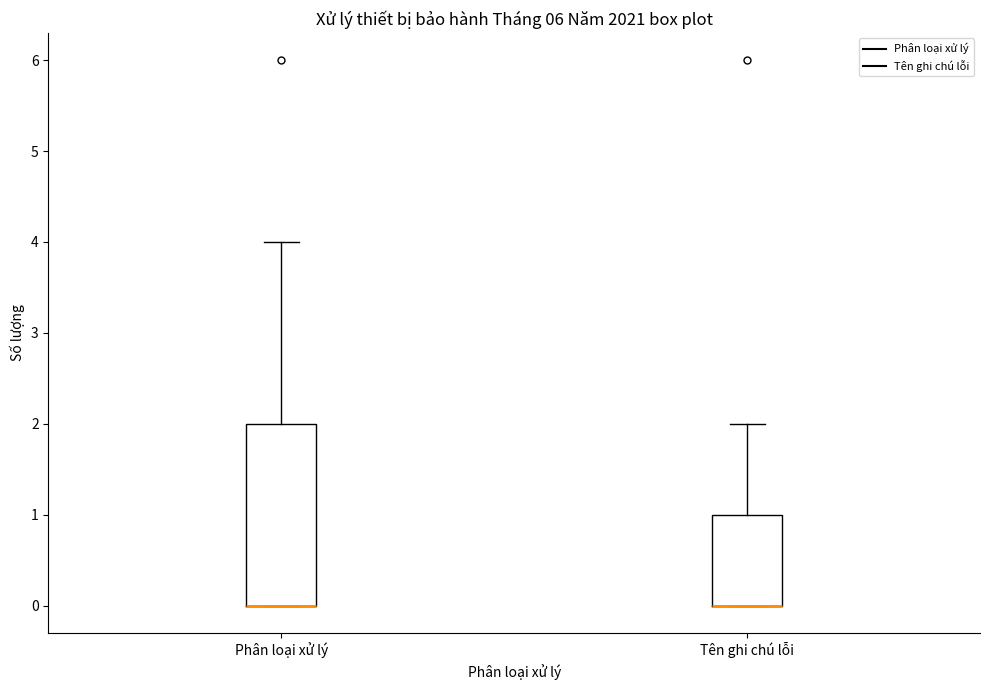

Where is the upper edge of the box for Phân loại xử lý on the y-axis? The values are not printed on the chart, so give them approximately, as read against the axis.

2